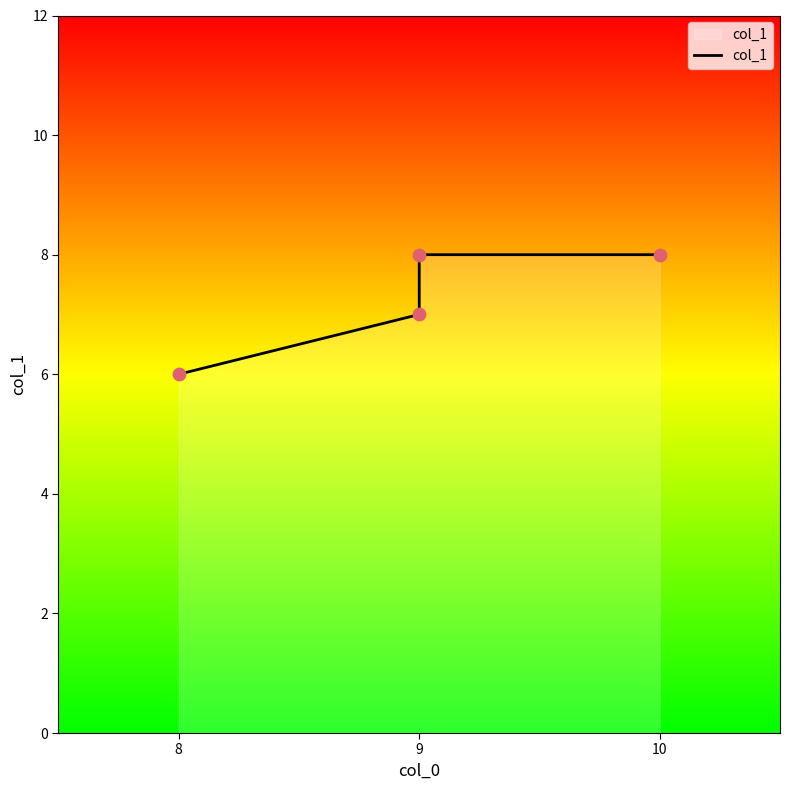

Approximately how many times larger is the value at 9 compared to 9?

1.1